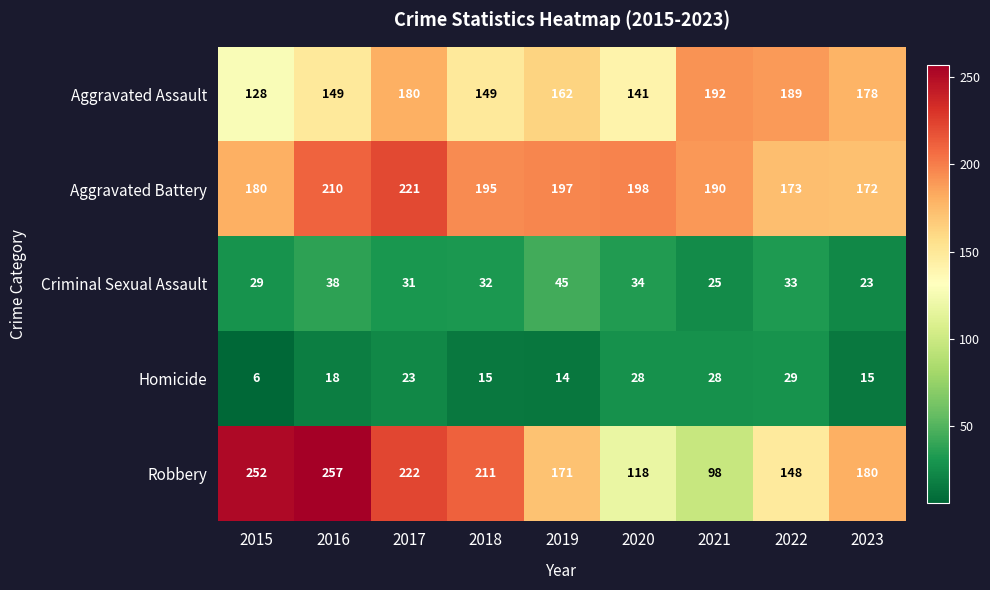

Rank the series at 2020 from highest to lowest value.

Aggravated Battery, Aggravated Assault, Robbery, Criminal Sexual Assault, Homicide